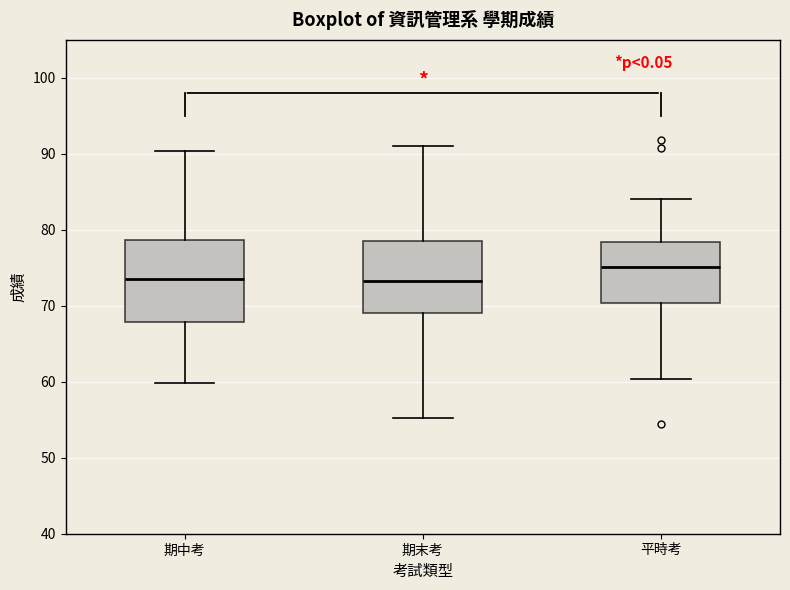

Which box has the highest median line?

平時考